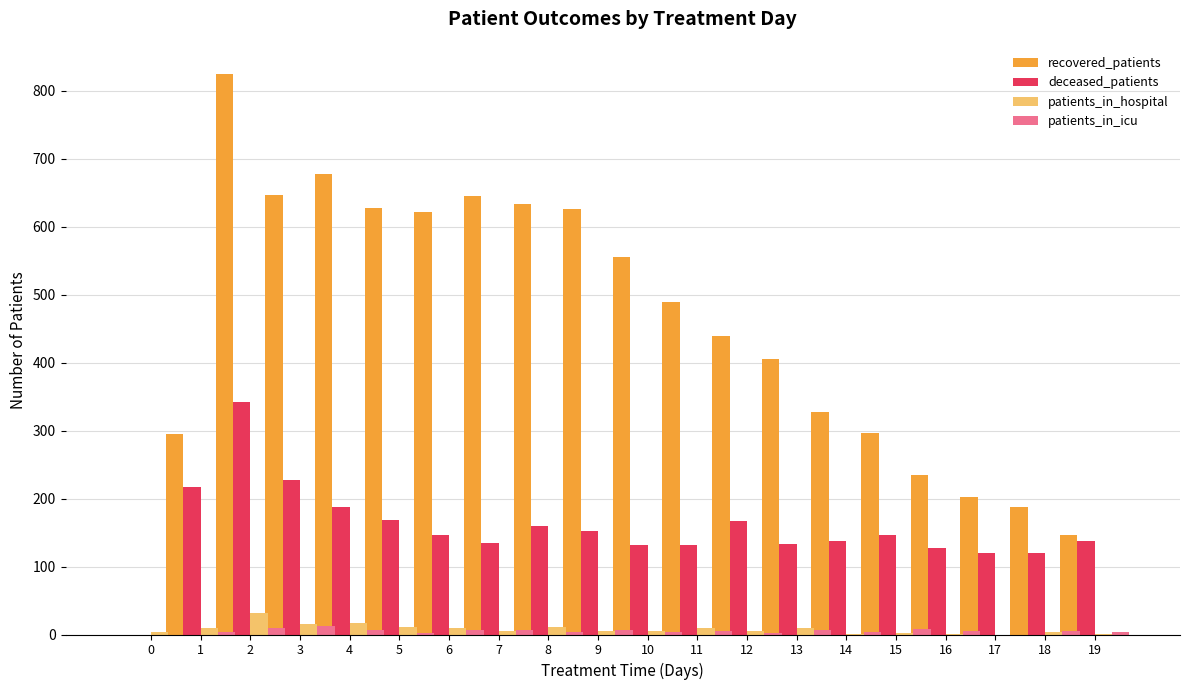

What is the difference between the maximum and minimum values in the patients_in_icu series?

13